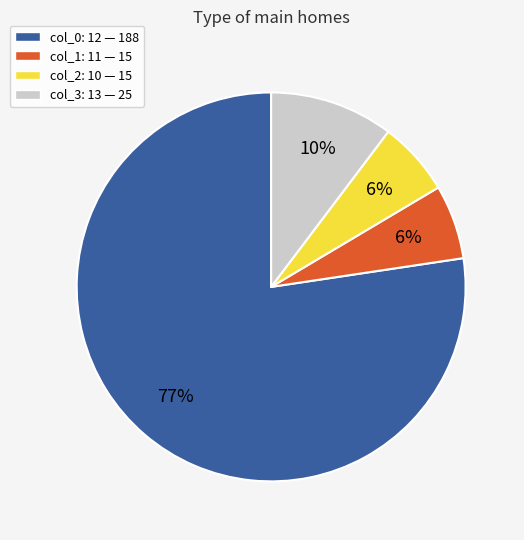

True or false: col_1: 11 — 15 accounts for 14% of the total.

False